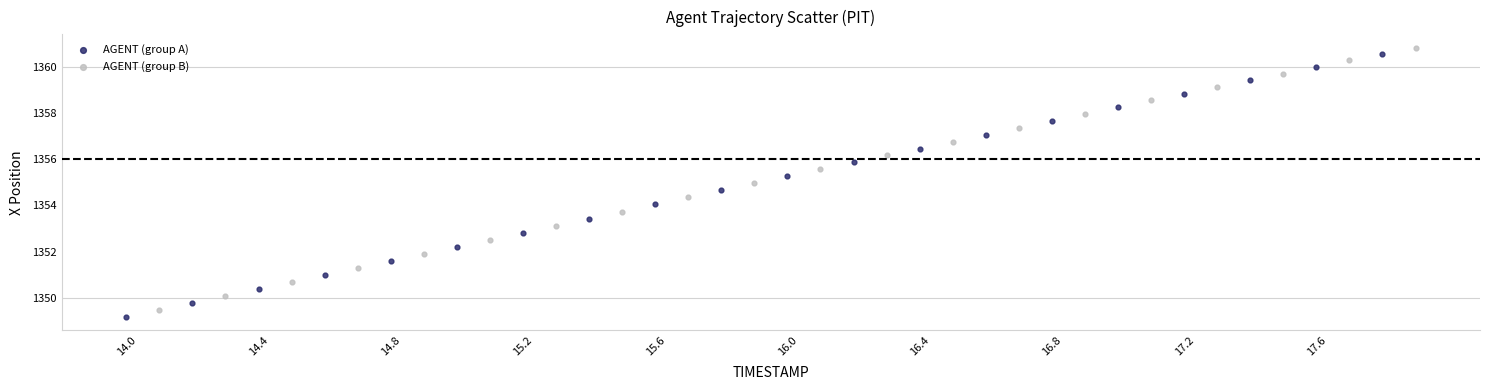

Which series reaches the minimum Y coordinate?

AGENT (group A)